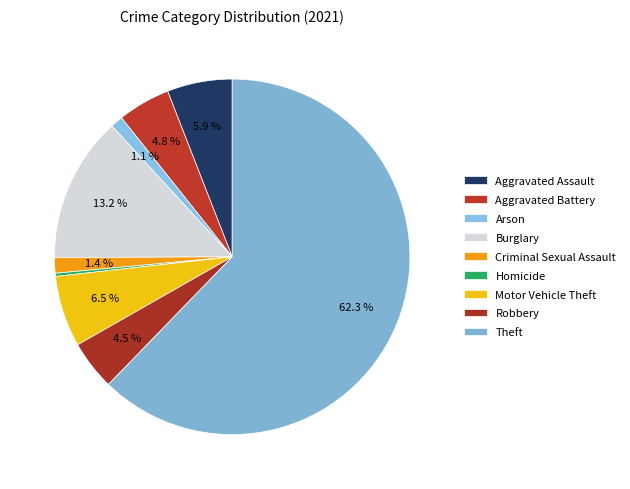

Is there a majority slice in this chart?

Yes